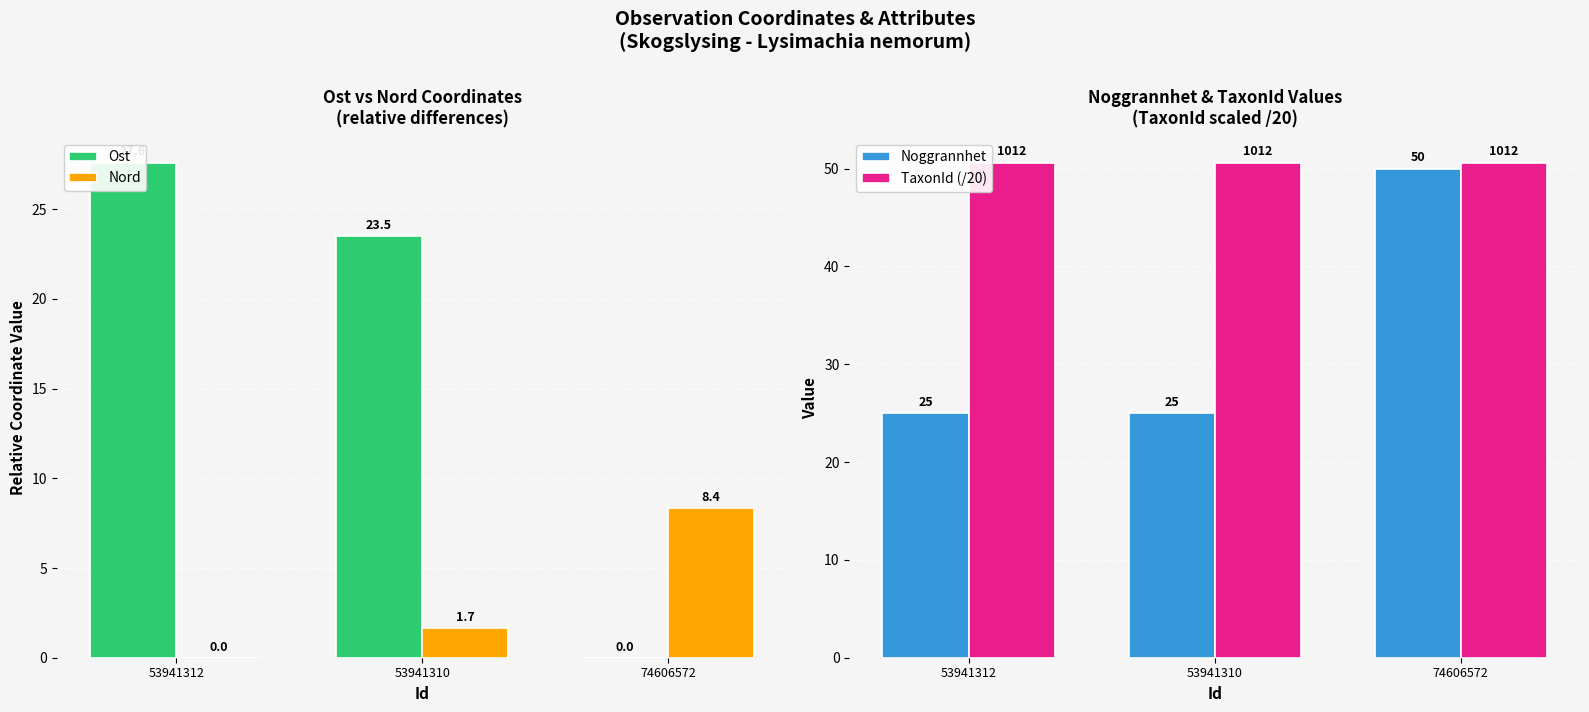

Is the value of Nord at 74606572 greater than the value of Noggrannhet at 74606572?

No